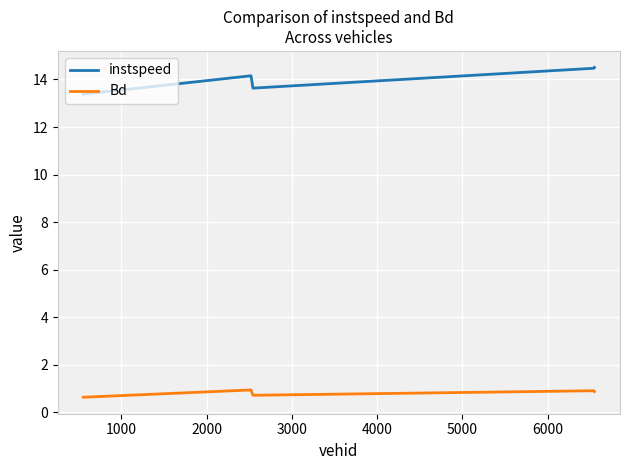

Which series has the largest total across all categories?

instspeed